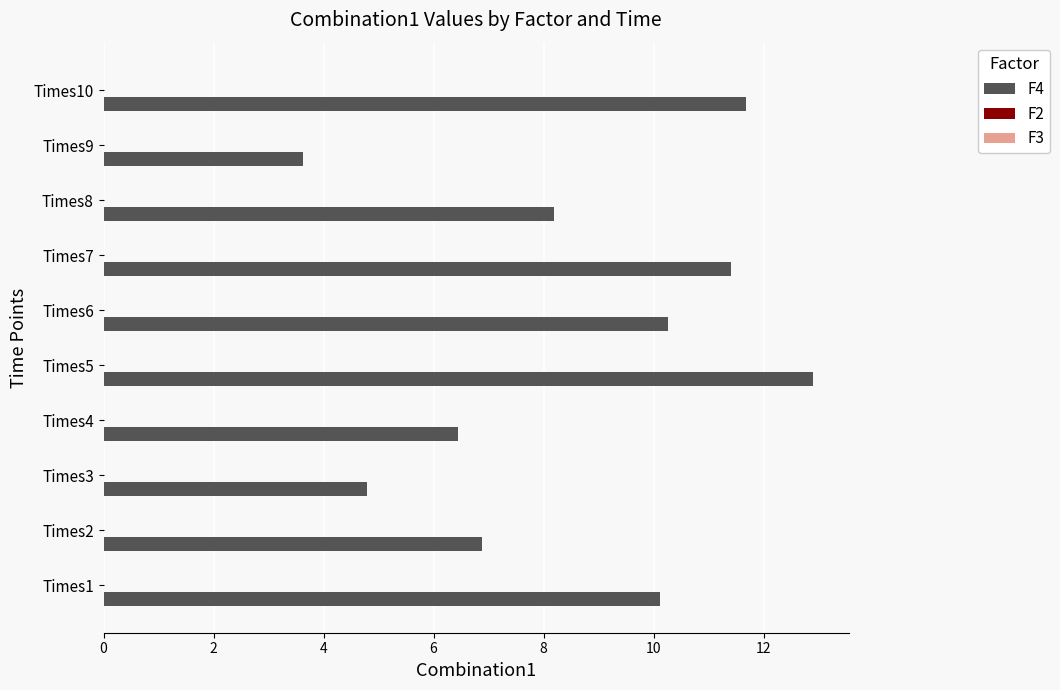

Which series has the largest total across all categories?

F4